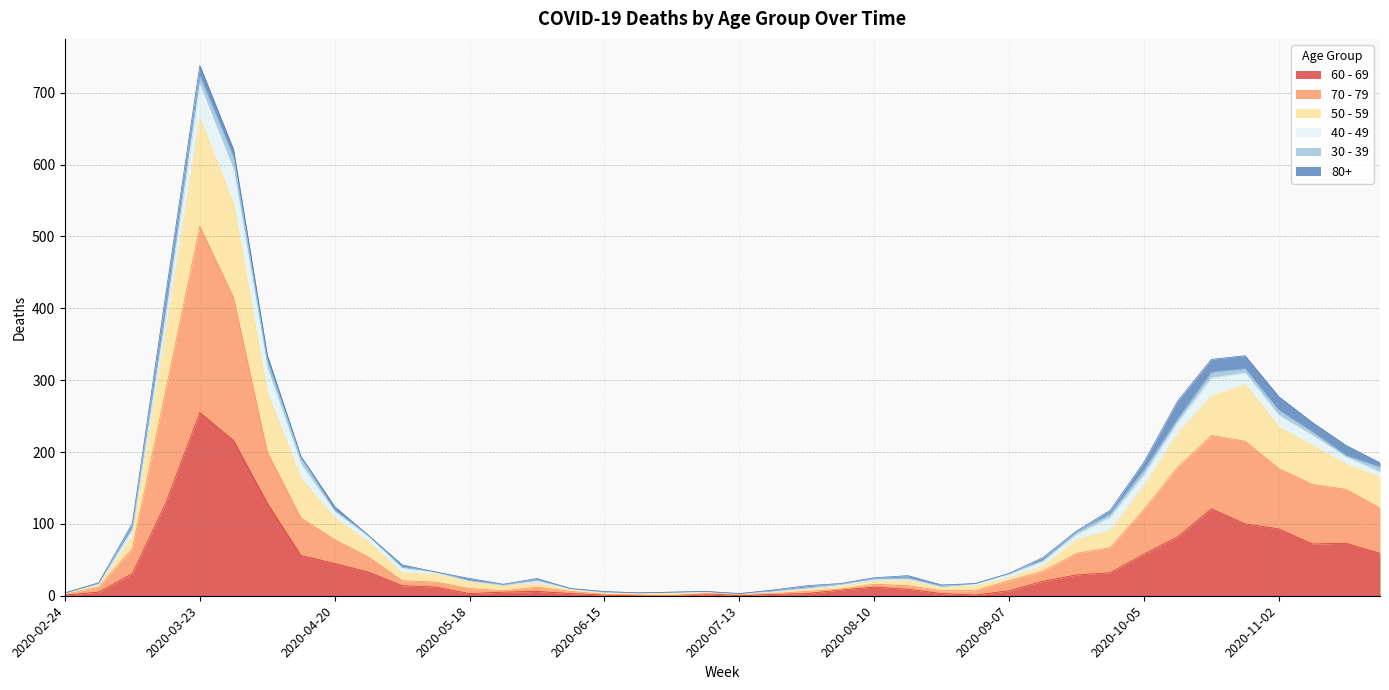

At which category is the sum across all series the highest?

2020-03-23